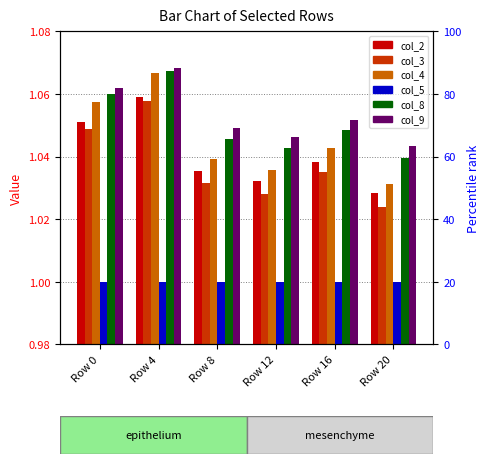

The value of col_8 at Row 4 is 1.1. True or false?

True